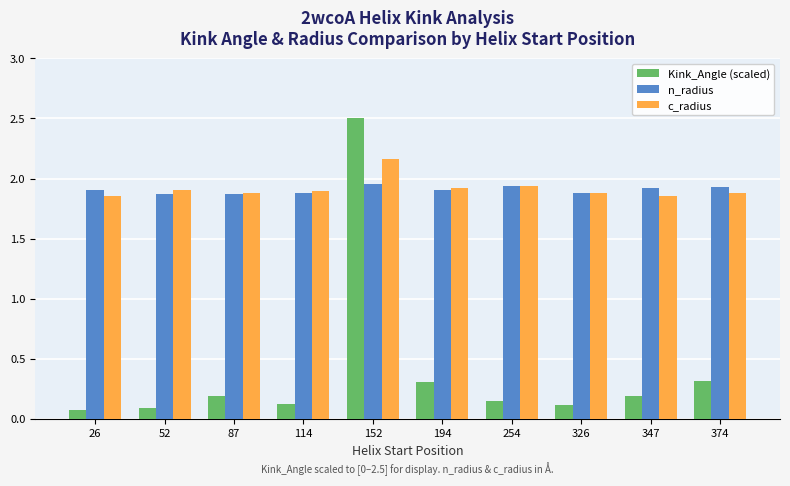

Rank the series at 52 from highest to lowest value.

c_radius, n_radius, Kink_Angle (scaled)